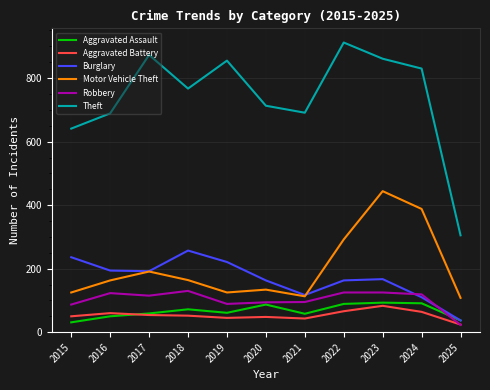

What is the highest value of the Burglary series?

257